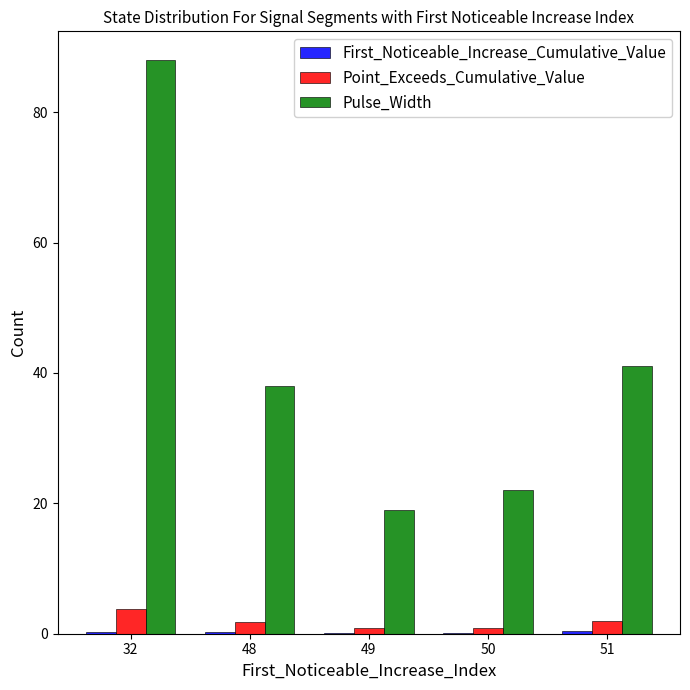

Is it true that Pulse_Width equals 41.0 at 51?

True